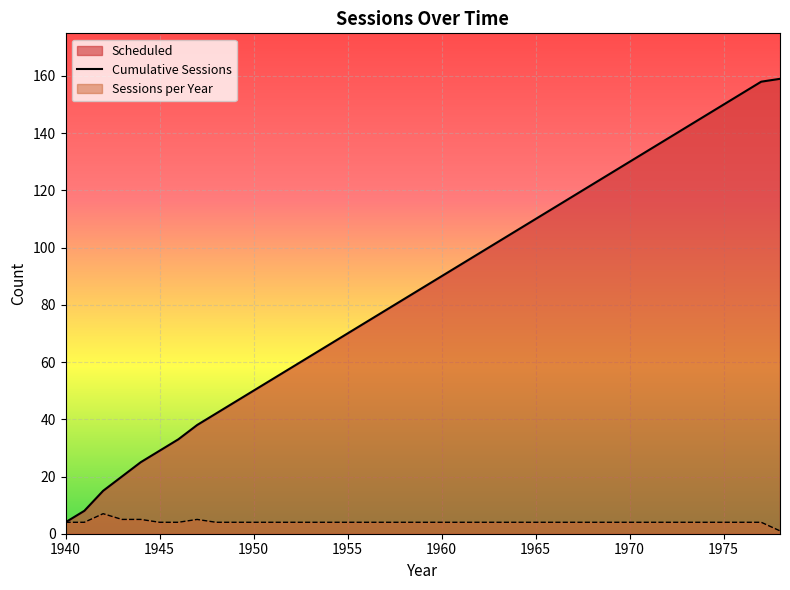

What is the maximum value shown in the chart?

159